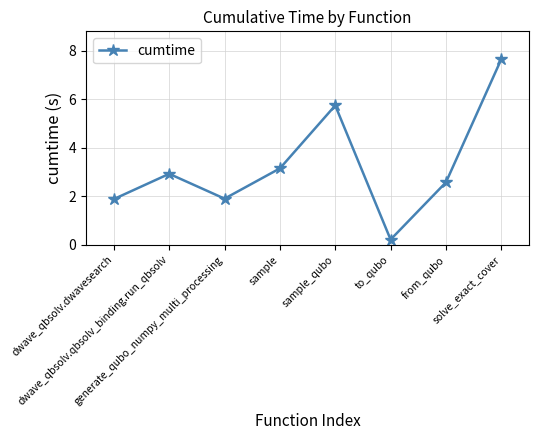

Reading right to left, extract all data points from this chart.

7.7	2.6	0.2	5.7	3.2	1.9	2.9	1.9